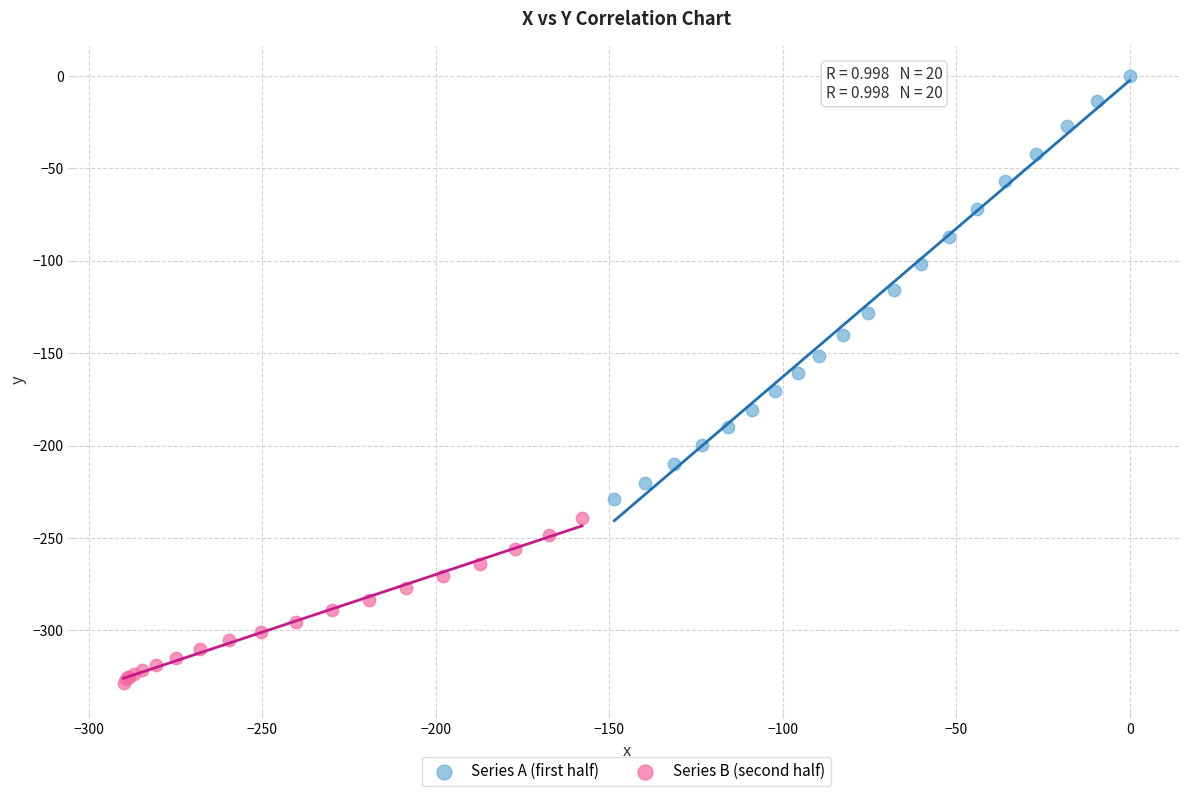

What are all the series names shown in the legend?

Series A (first half), Series B (second half)